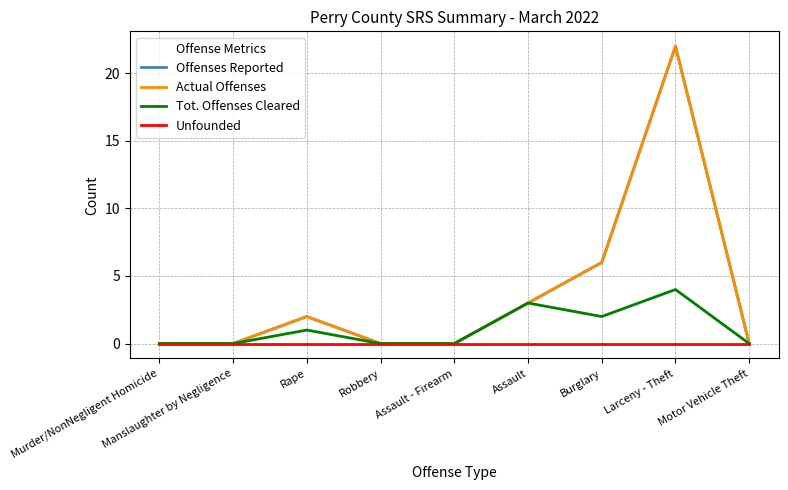

Does the chart display data point markers on the line(s)?

No